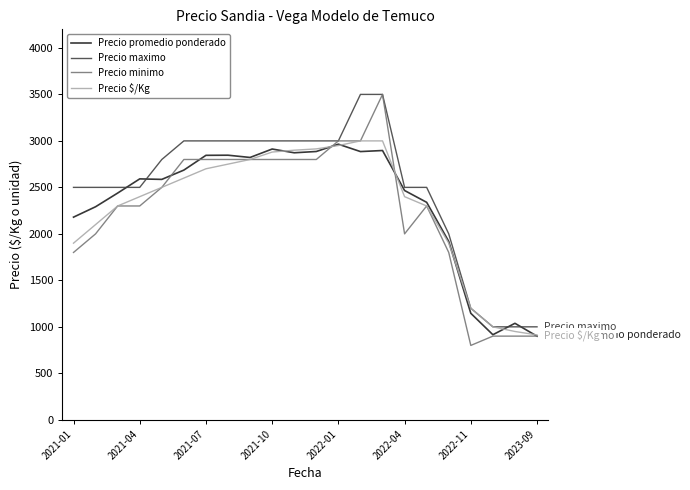

What is the average value of the Precio $/Kg series?

2289.0